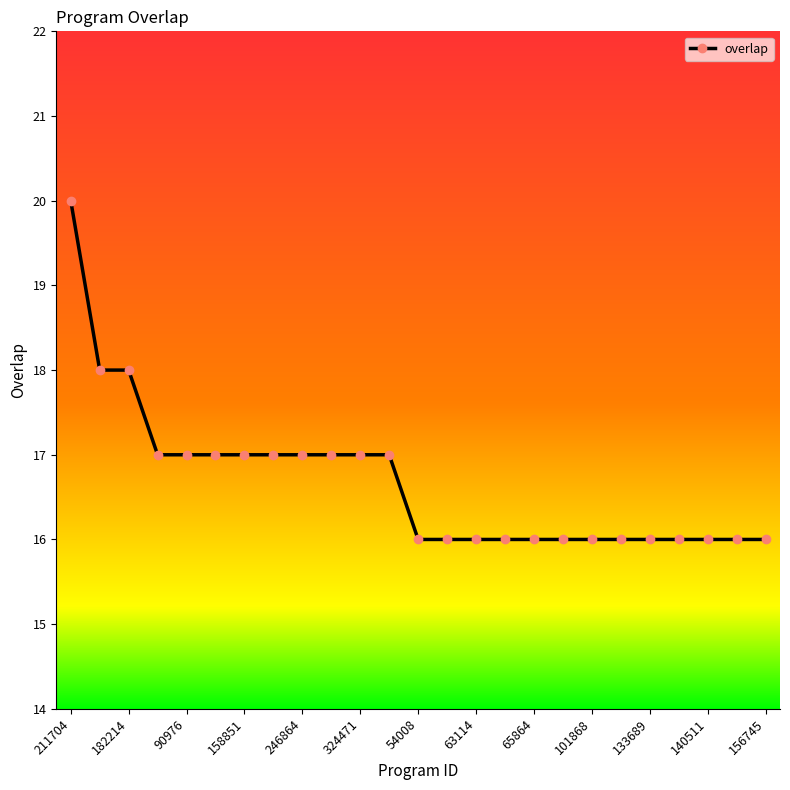

Does the chart display data point markers on the line(s)?

Yes